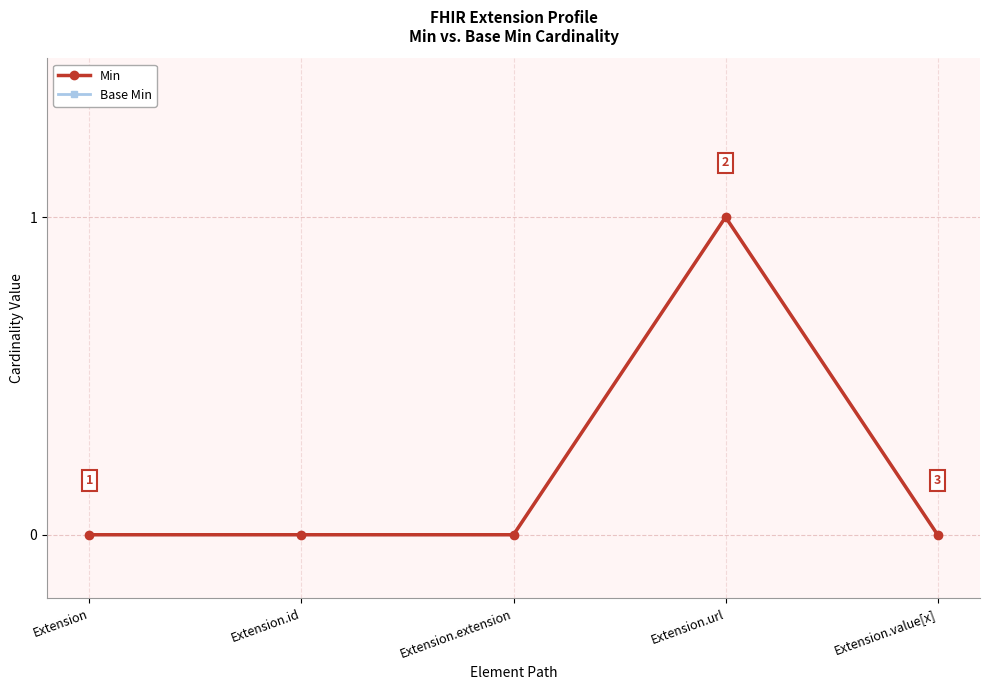

Does the chart have visible grid lines?

Yes